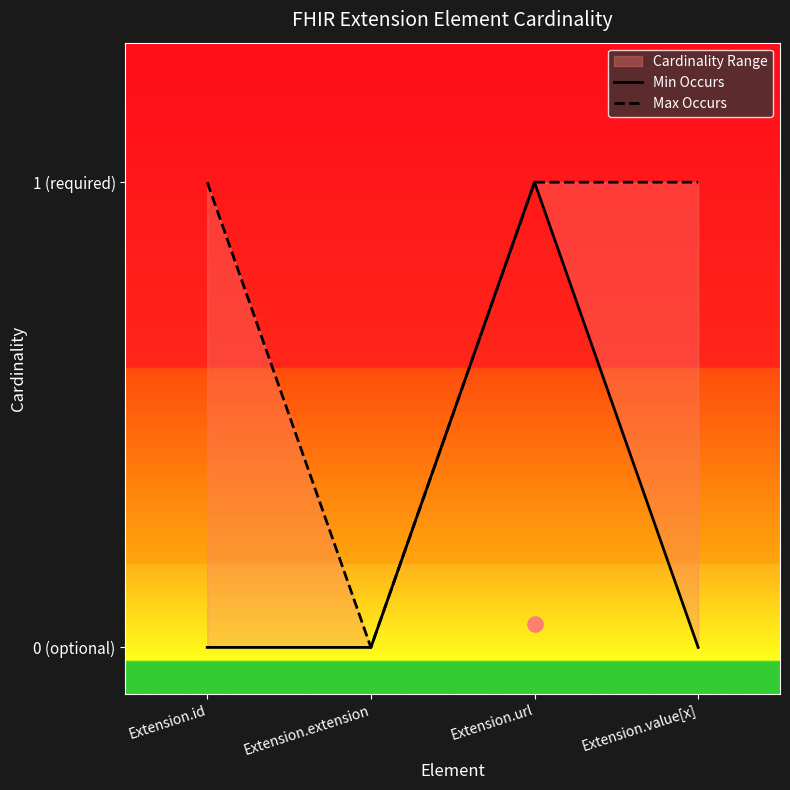

Which series has the largest Y range (max minus min)?

Min Occurs